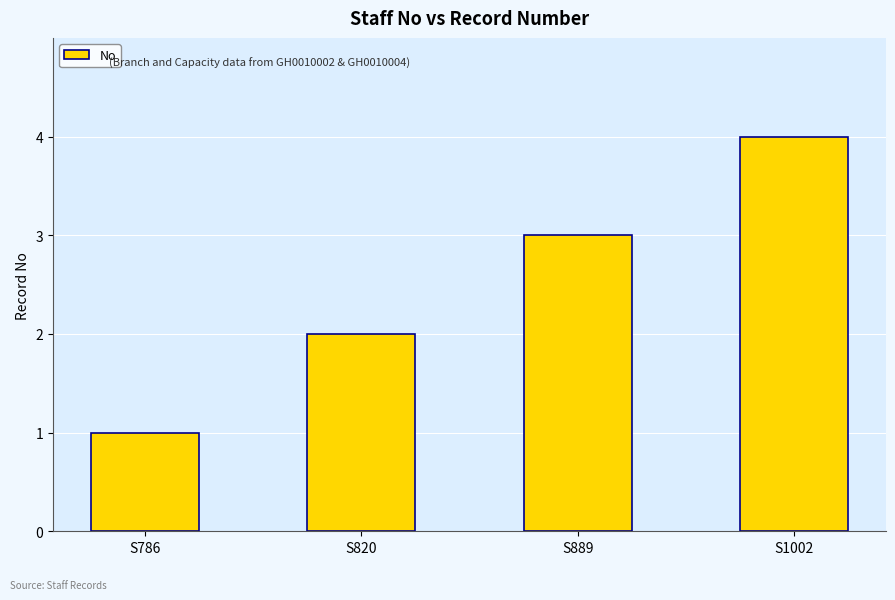

Are the bars grouped side by side (vs. stacked)?

No